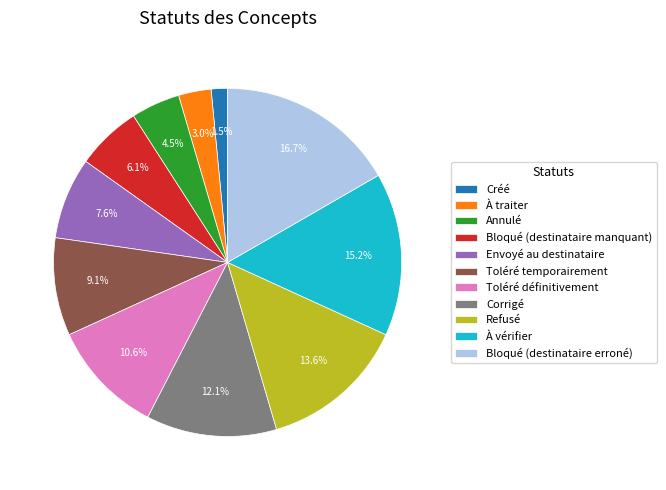

What percentage is NOT represented by Toléré définitivement?

89.4%